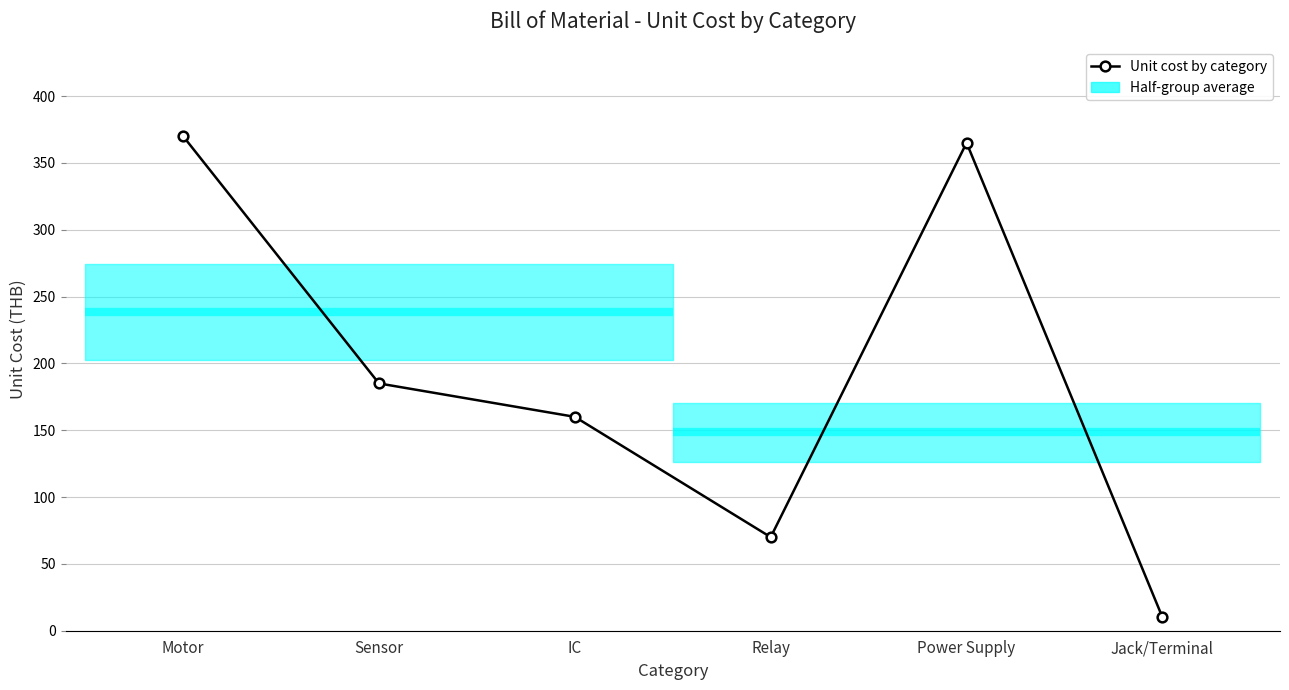

True or false: there are more than 0 points higher than both neighbors.

True